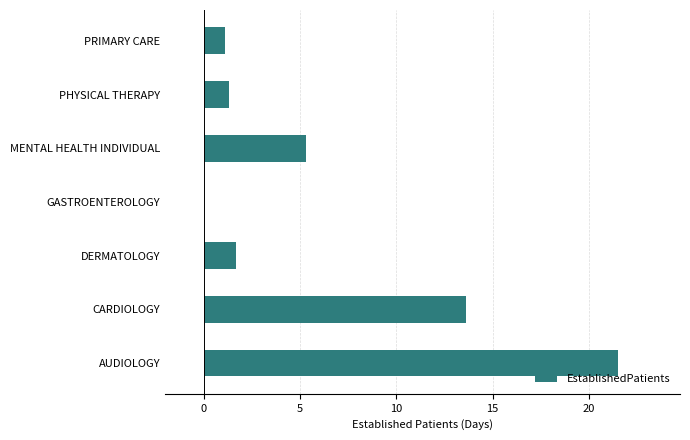

What is the sum of all values?

44.5